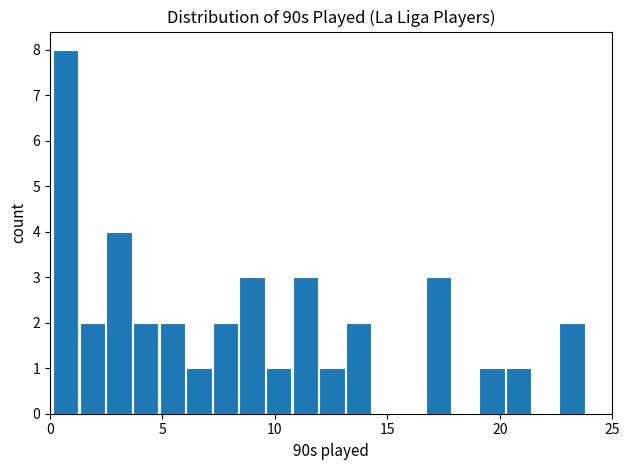

Around what value on the x-axis is the tallest bar? Give the approximate position of its centre, as read against the axis.

0.5